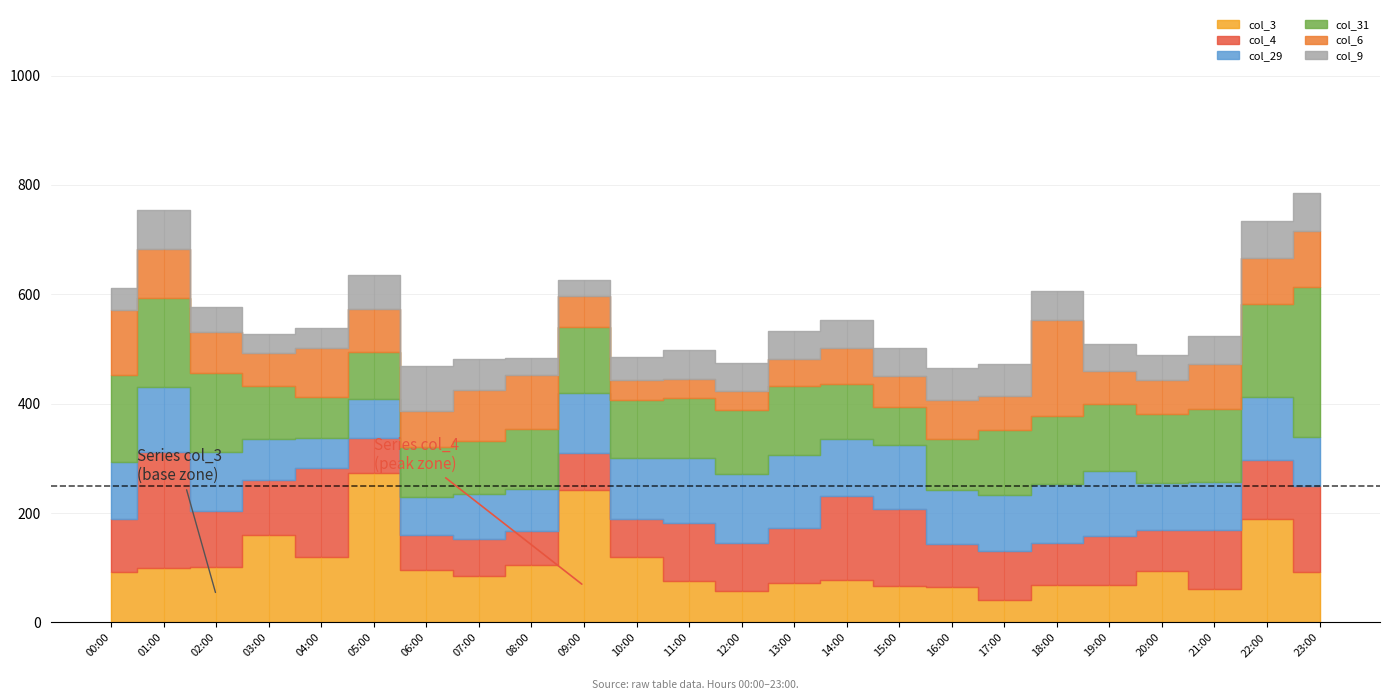

Where does the col_9 series first go above 52?

01:00